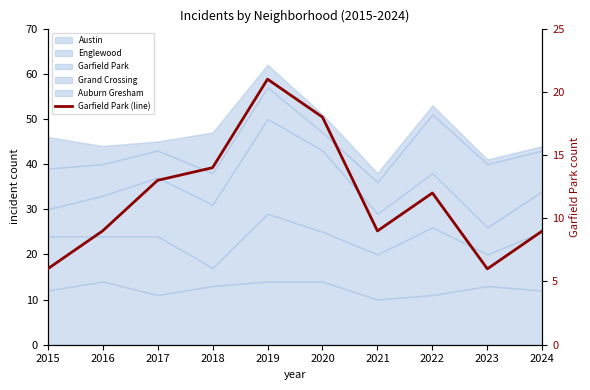

Which label corresponds to the largest value in the chart?

2019